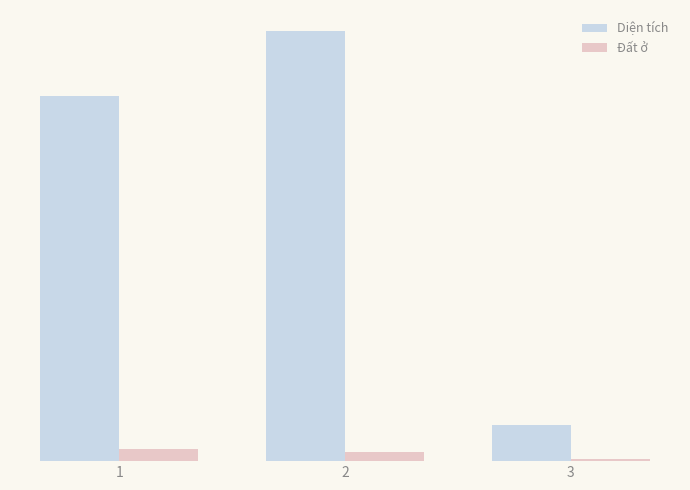

What are all the series names shown in the legend?

Diện tích, Đất ở